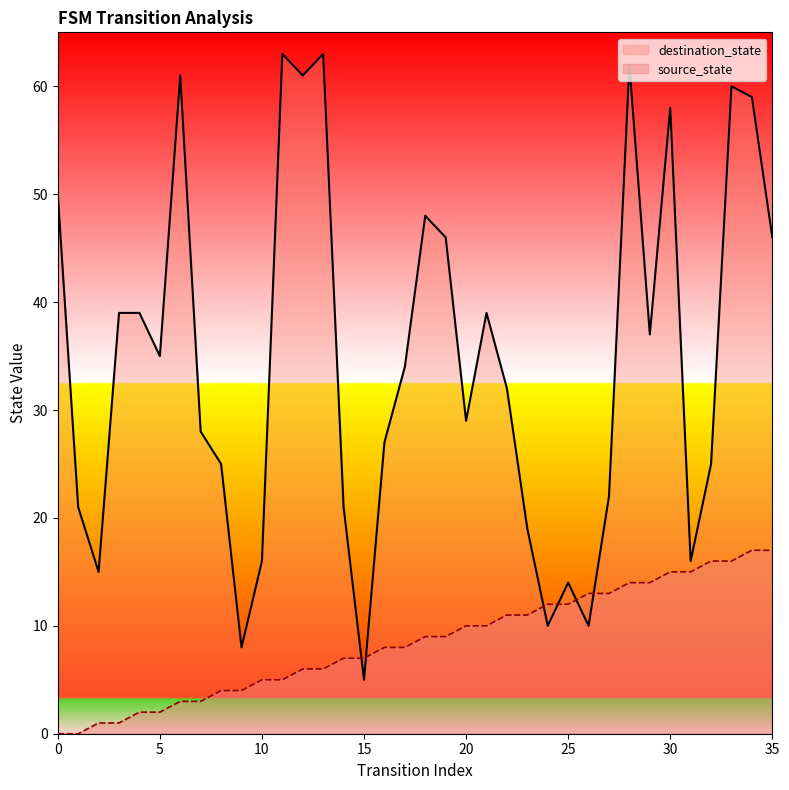

Which series has the largest total across all categories?

destination_state